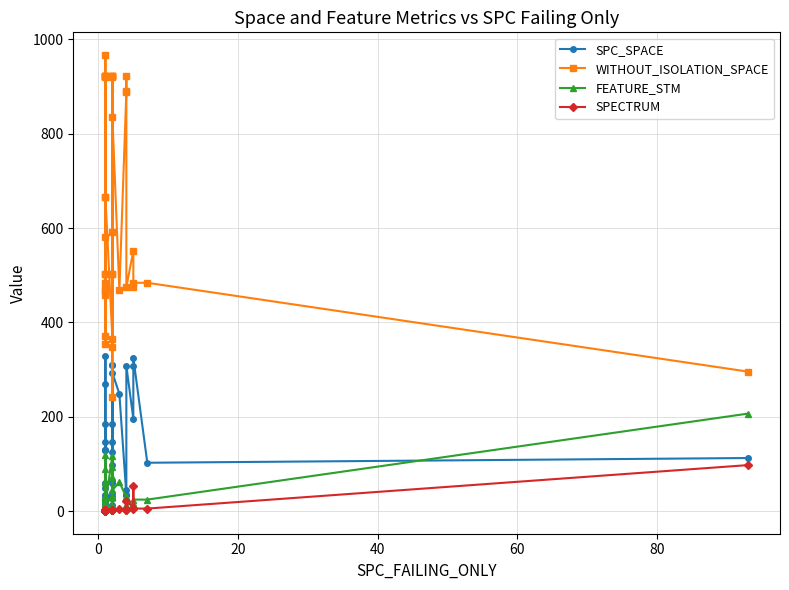

True or false: SPECTRUM and SPC_SPACE cross at least once.

False